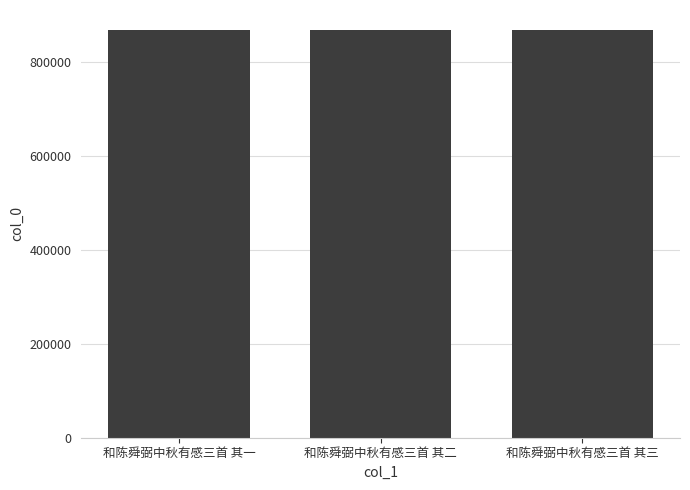

What is the average value?

866520